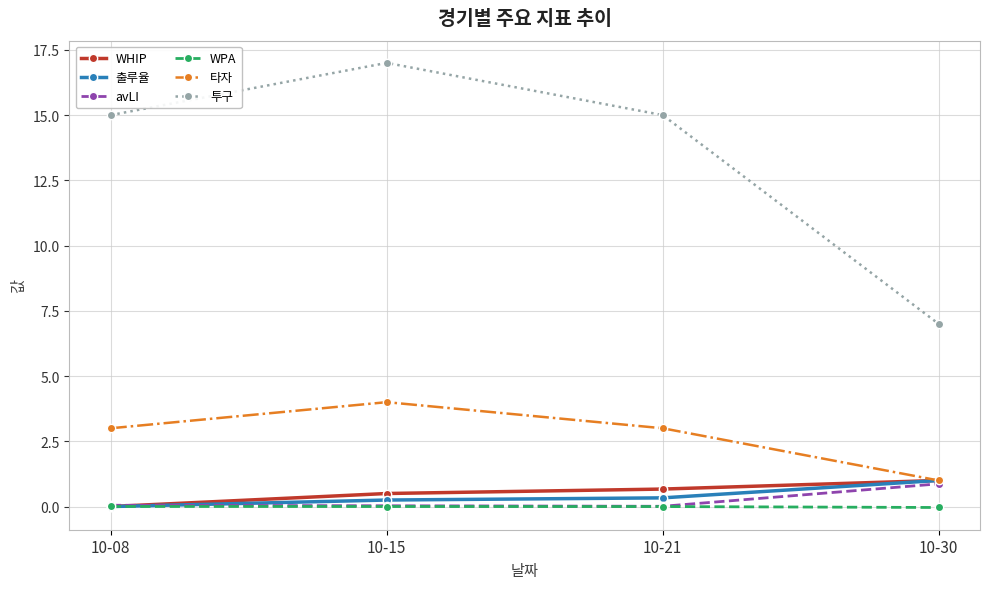

How many positive values does the WHIP series have?

3